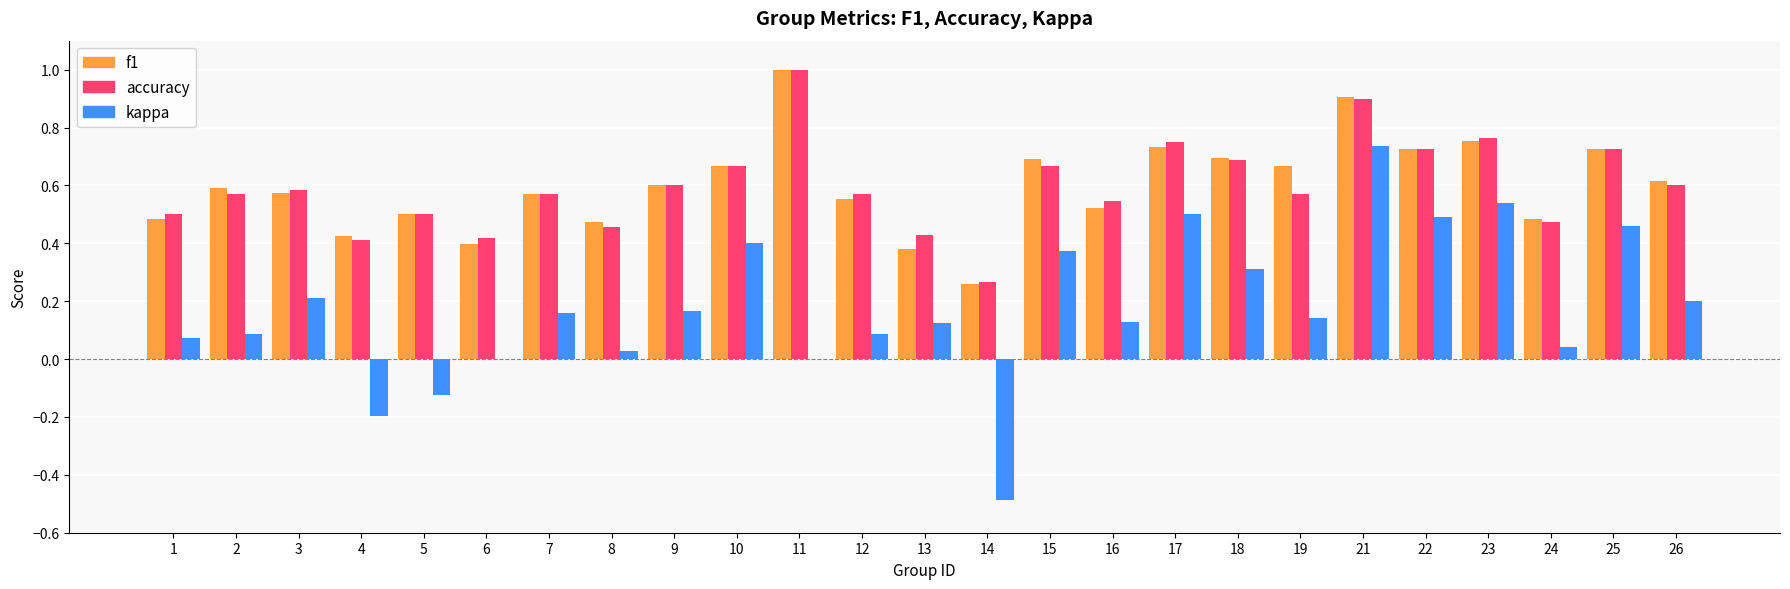

The accuracy series shows 0.9 at 9. True or false?

False